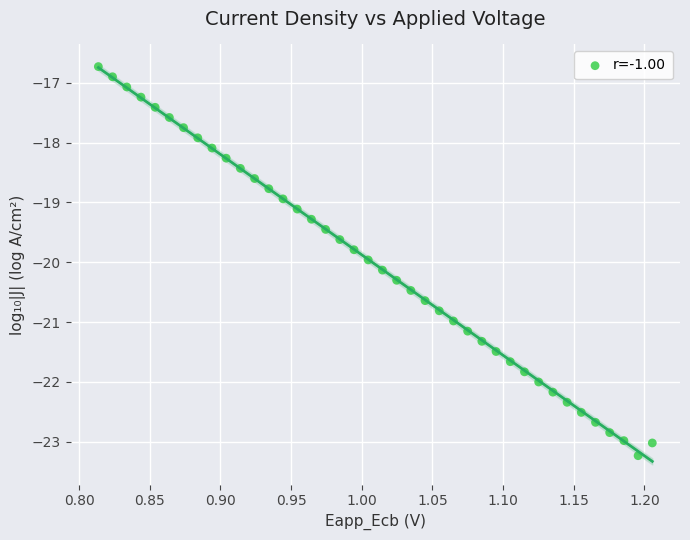

What is the range of X values (max minus min)?

0.4